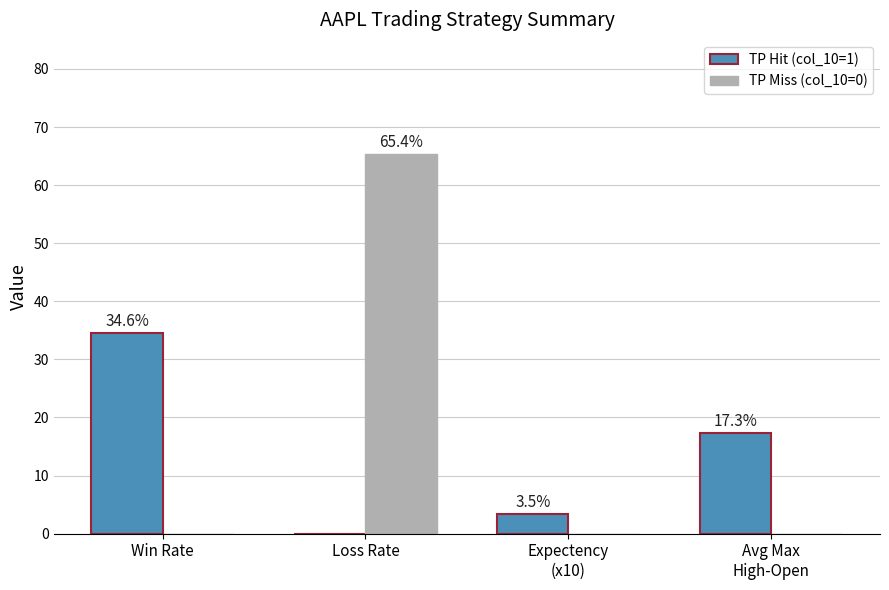

Reading left to right, transcribe all the data shown in this chart.

TP Hit (col_10=1): Win Rate=34.6	Loss Rate=0.0	Expectency
(x10)=3.5	Avg Max
High-Open=17.3
TP Miss (col_10=0): Win Rate=0.0	Loss Rate=65.4	Expectency
(x10)=0.0	Avg Max
High-Open=0.0